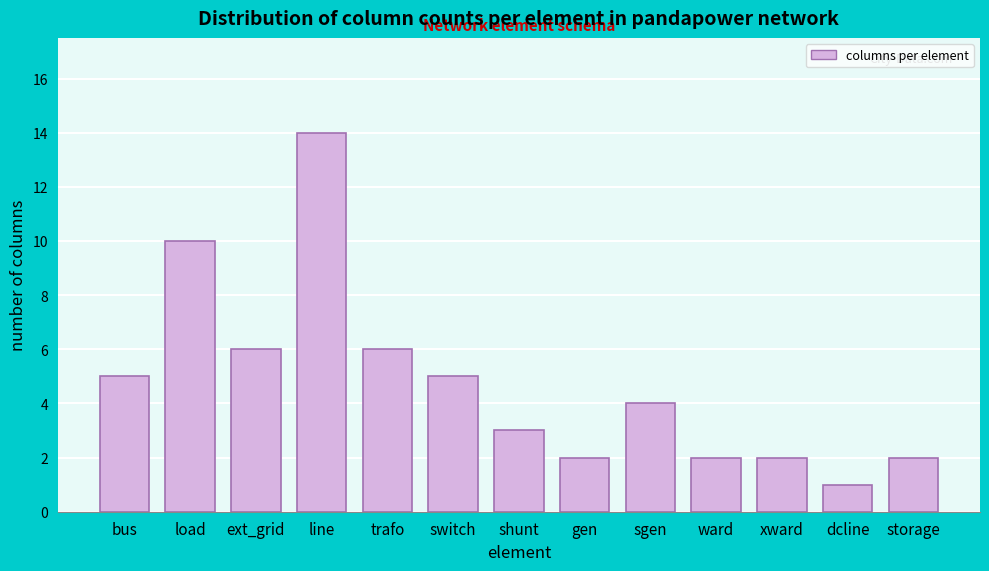

Reading right to left, extract all data points from this chart.

storage=2	dcline=1	xward=2	ward=2	sgen=4	gen=2	shunt=3	switch=5	trafo=6	line=14	ext_grid=6	load=10	bus=5